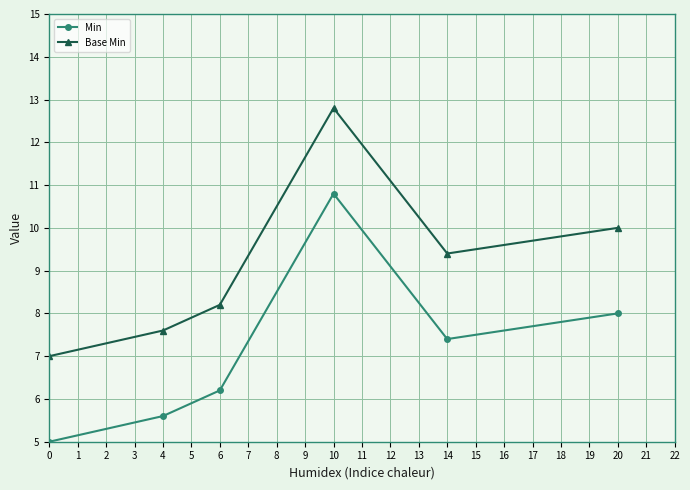

What is the value of the Base Min point at the 4th from the left?

12.8